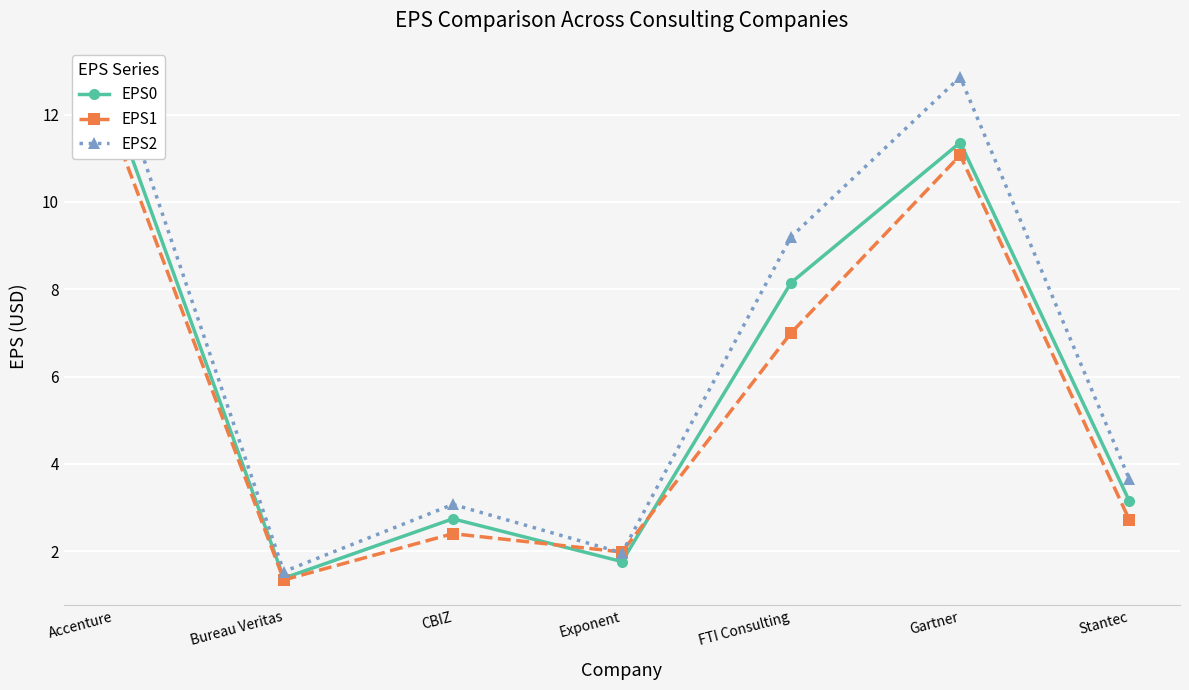

What are all the series names shown in the legend?

EPS0, EPS1, EPS2